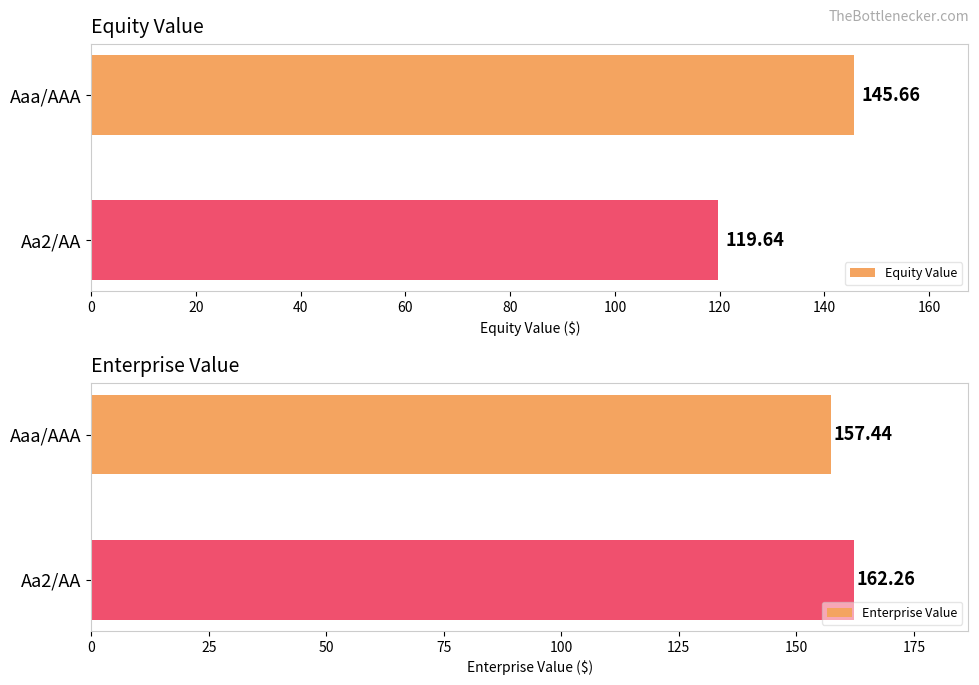

Which series has the largest total across all categories?

Enterprise Value